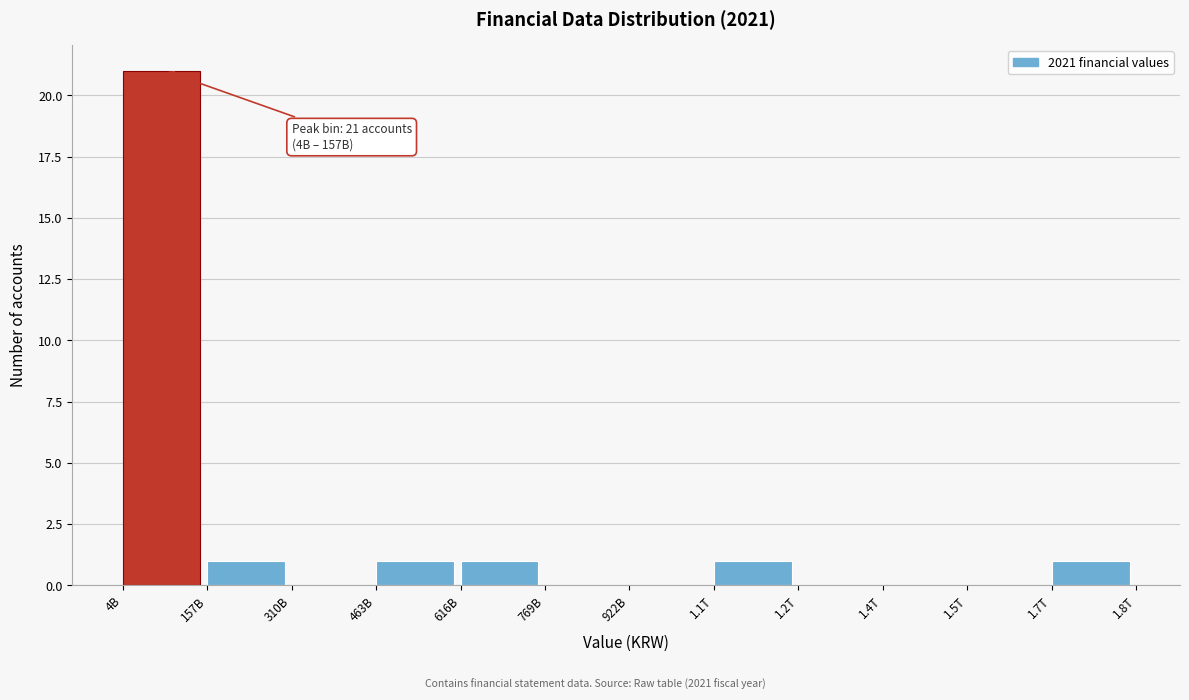

Reading right to left, what are all the values shown in this chart?

1.7T=1	1.5T=0	1.4T=0	1.2T=0	1.1T=1	922B=0	769B=0	616B=1	463B=1	310B=0	157B=1	4B=21